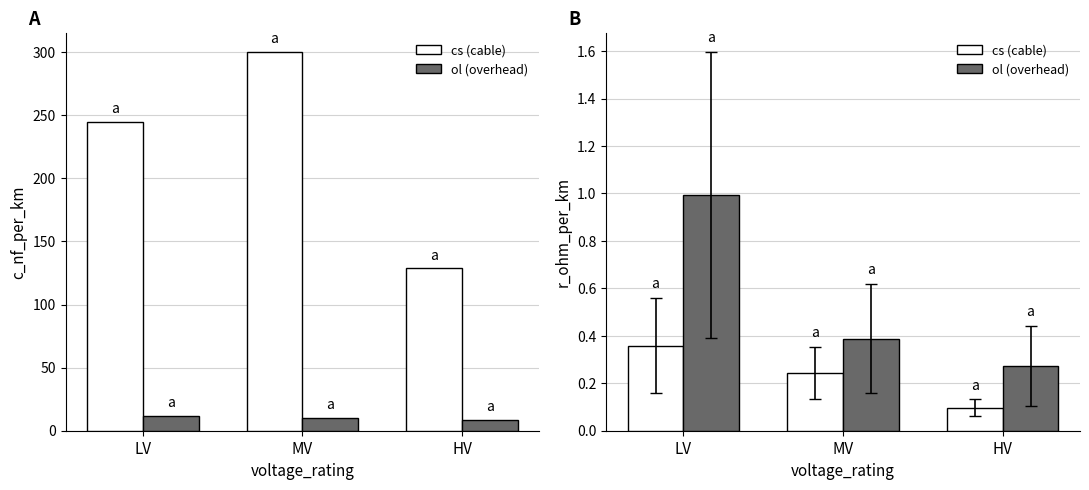

What is the sum of all ol (overhead) values?

1.7